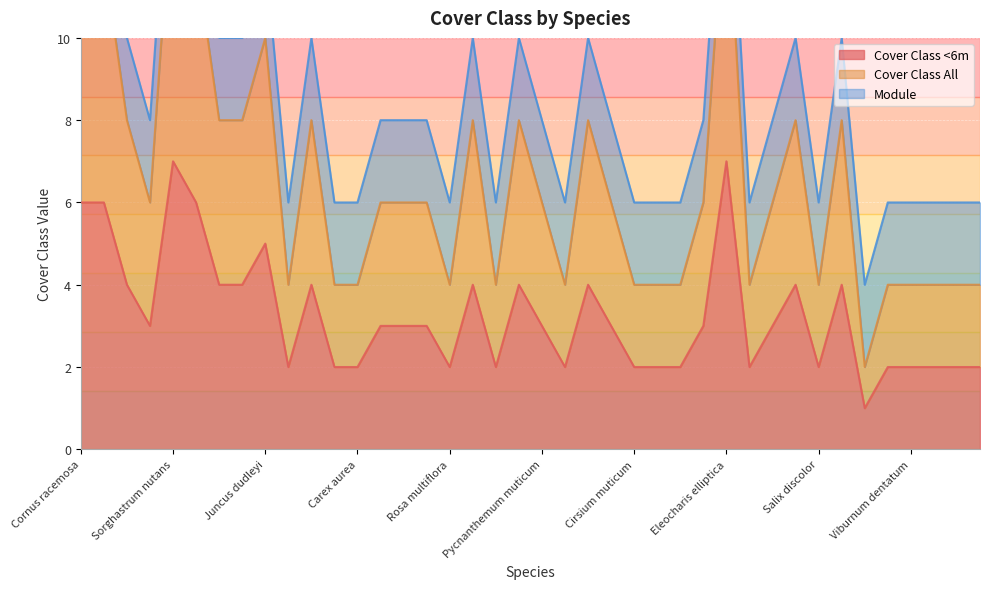

Which series changed the most between Lycopus americana and Physocarpus opulifolius?

Cover Class All